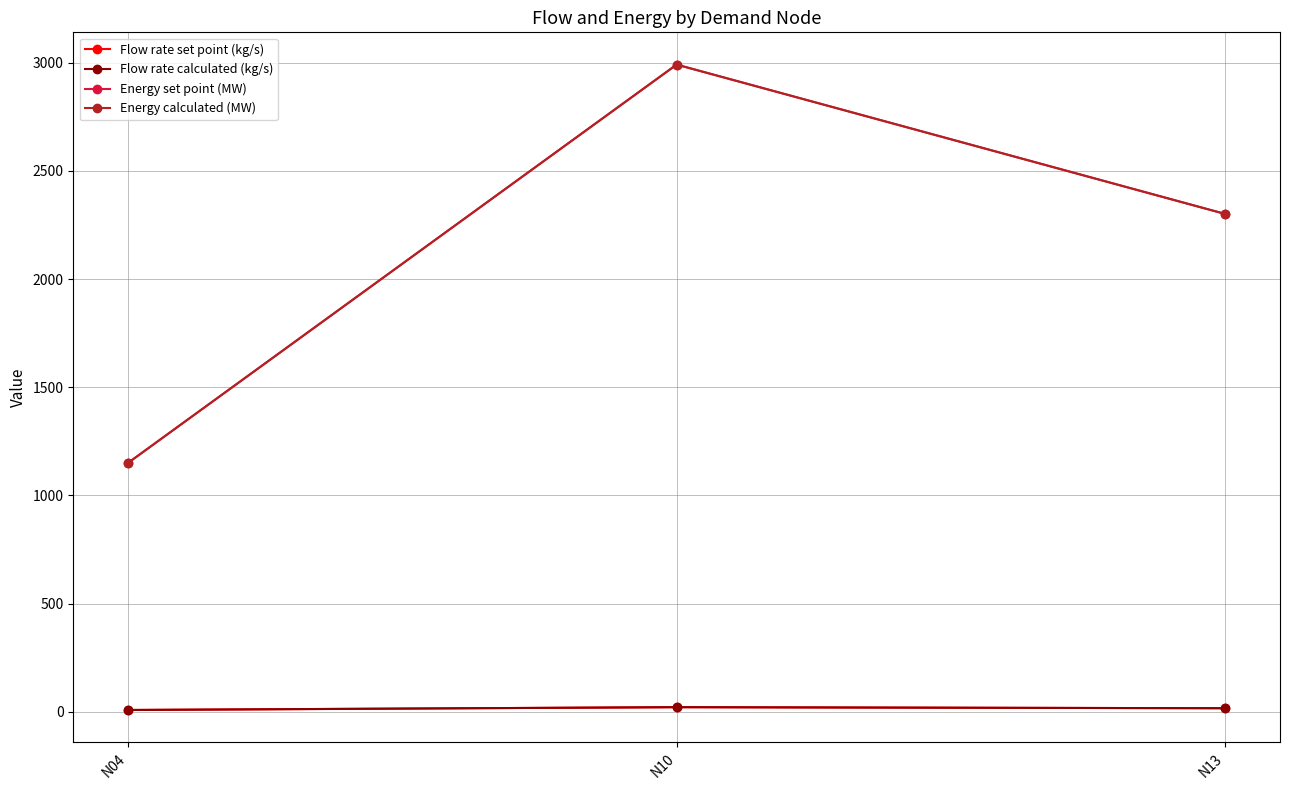

What is the smallest value displayed?

8.1